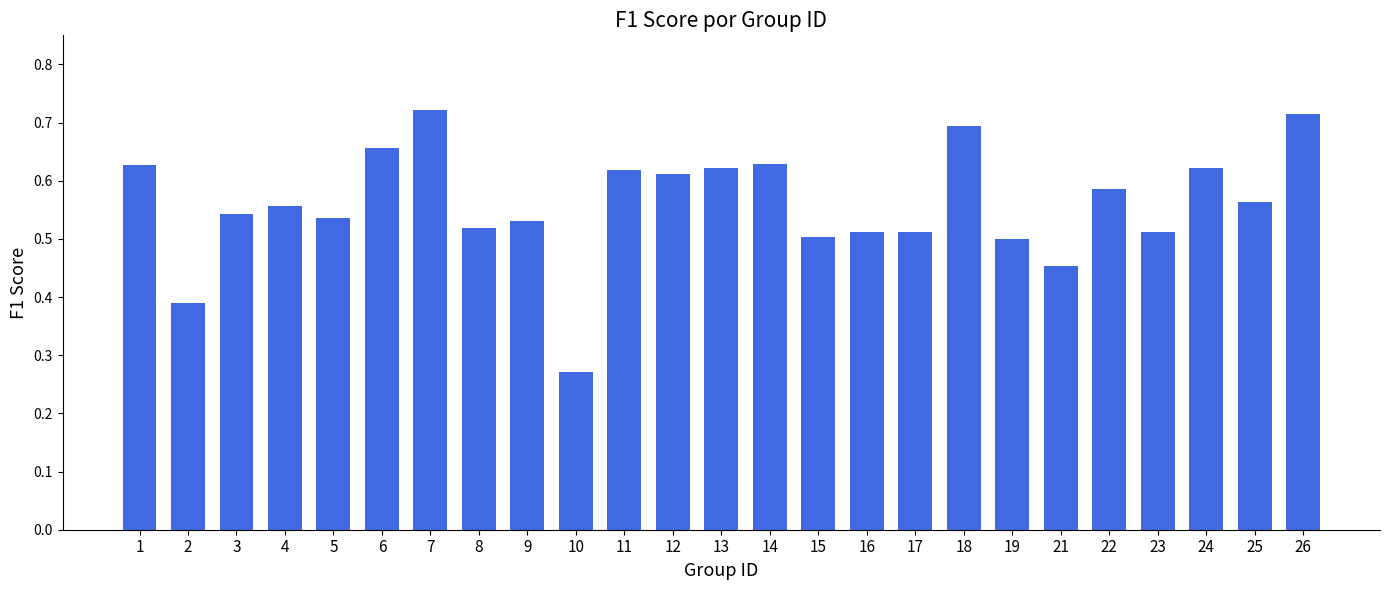

At which category does the chart reach its minimum across all series?

10